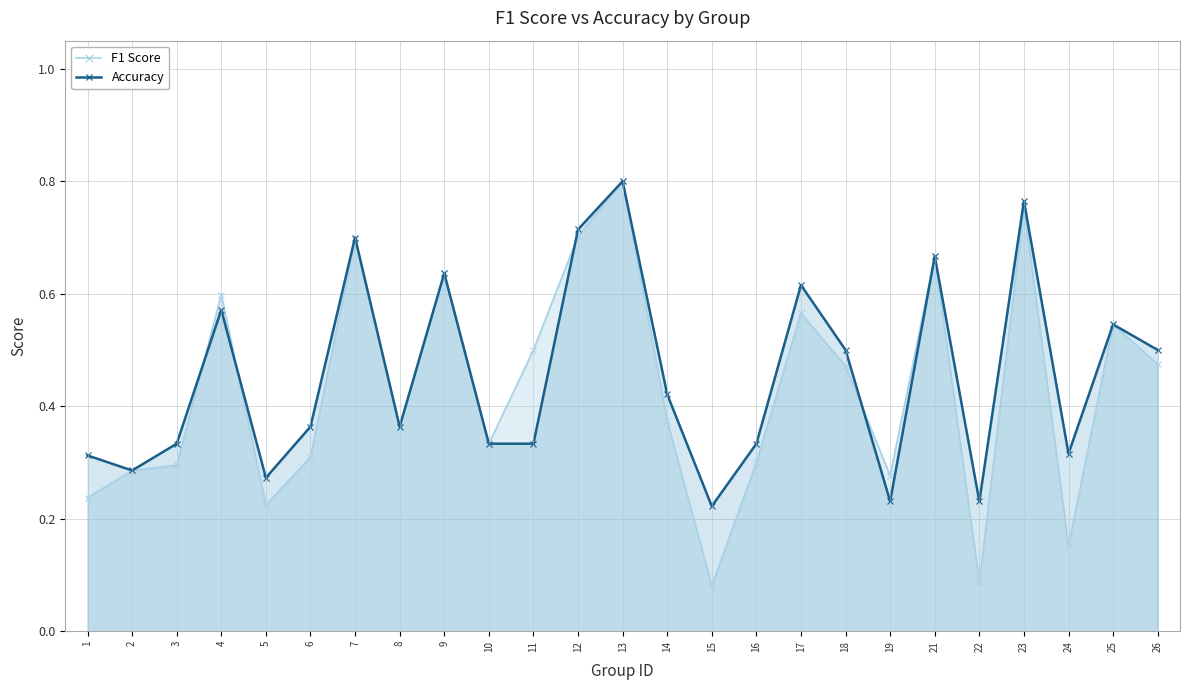

At how many categories does at least one series exceed 0?

25